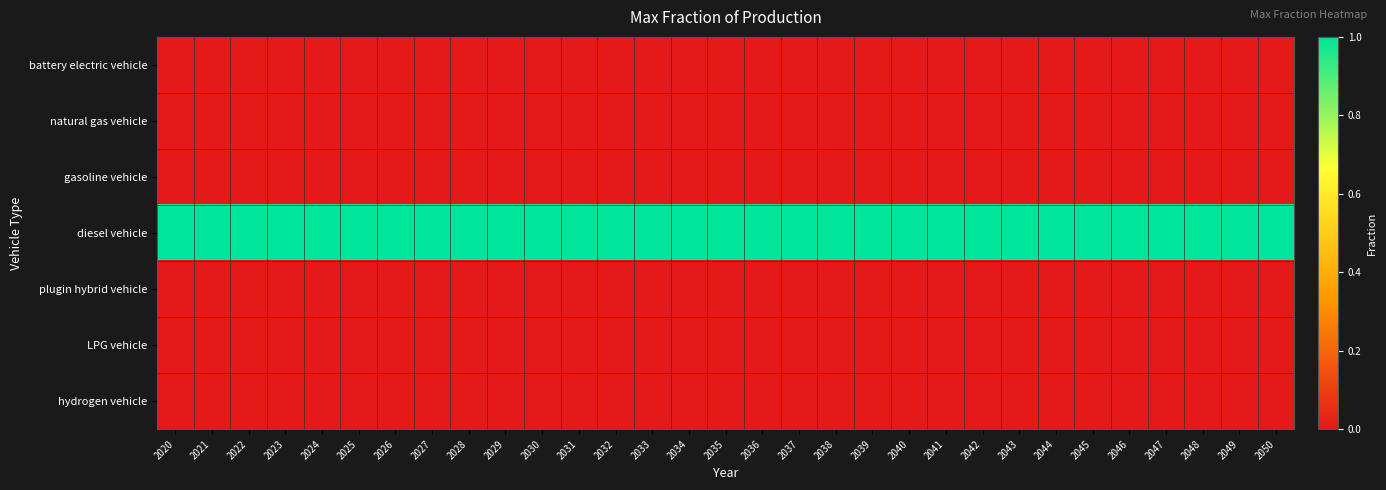

At how many categories does at least one series exceed 0?

31